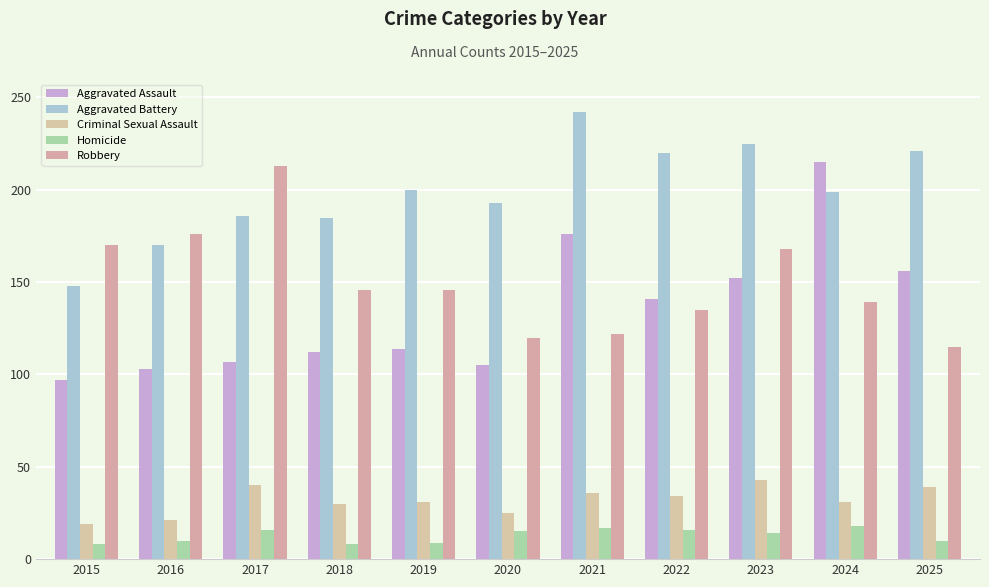

What is the value of the Aggravated Assault bar at the 1st from the left?

97